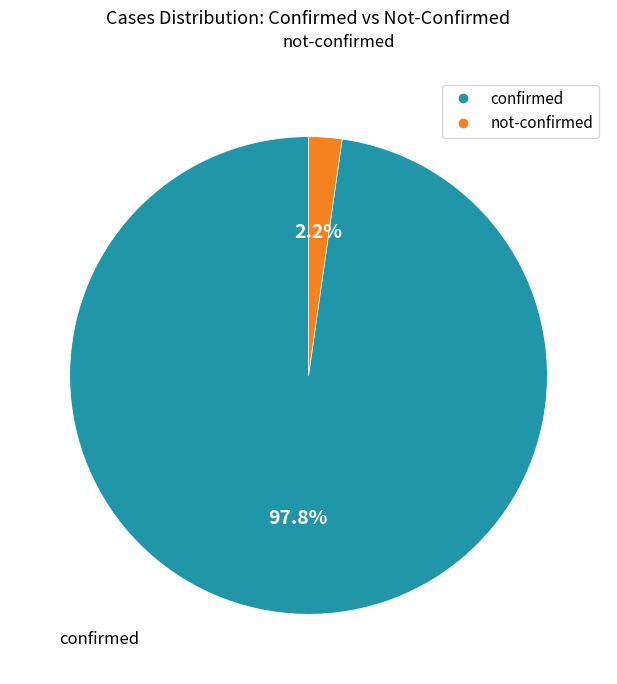

Rank the categories by value from highest to lowest.

confirmed, not-confirmed